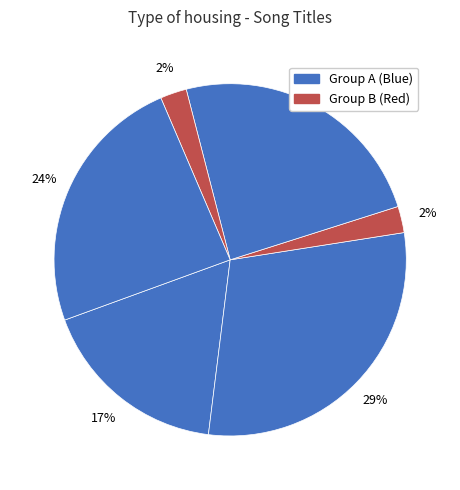

How many segments does this pie chart have?

6